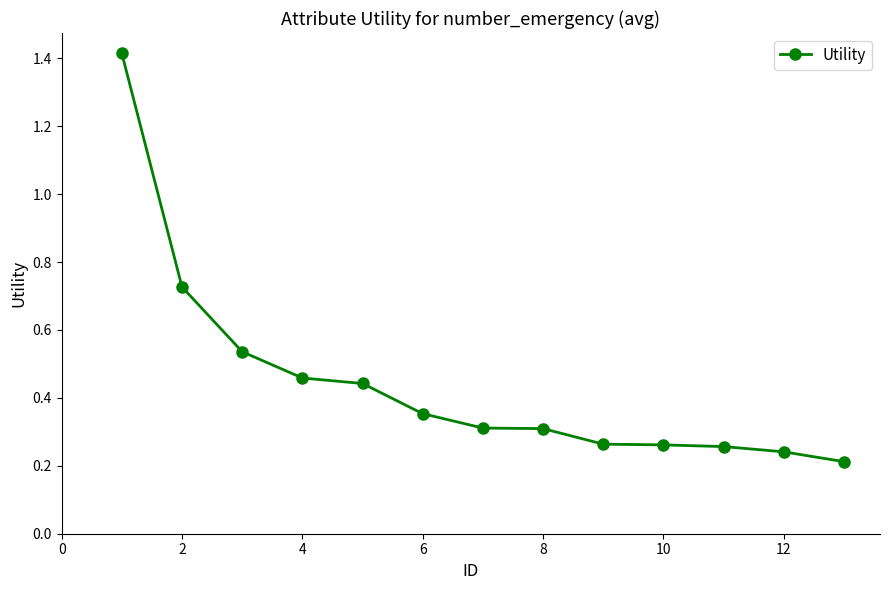

What is the maximum value shown in the chart?

1.4